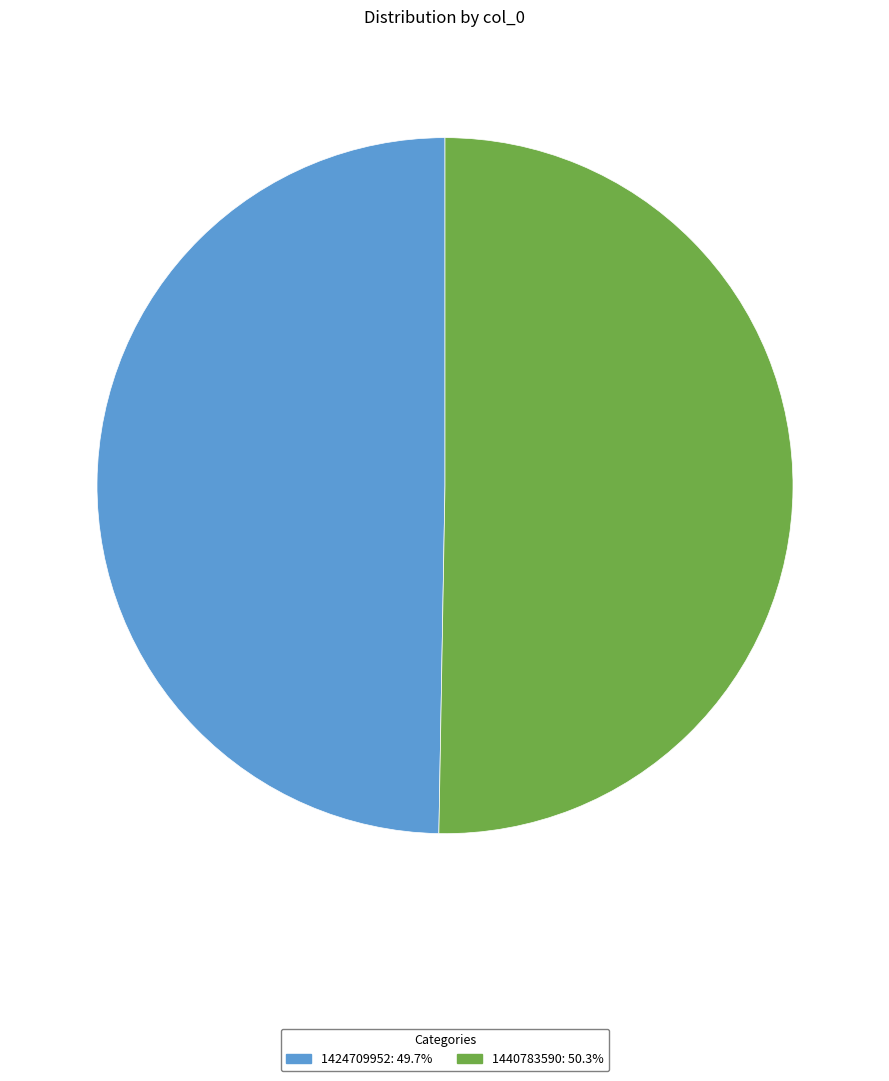

Approximately how many times larger is the value at 1424709952 compared to 1440783590?

1.0